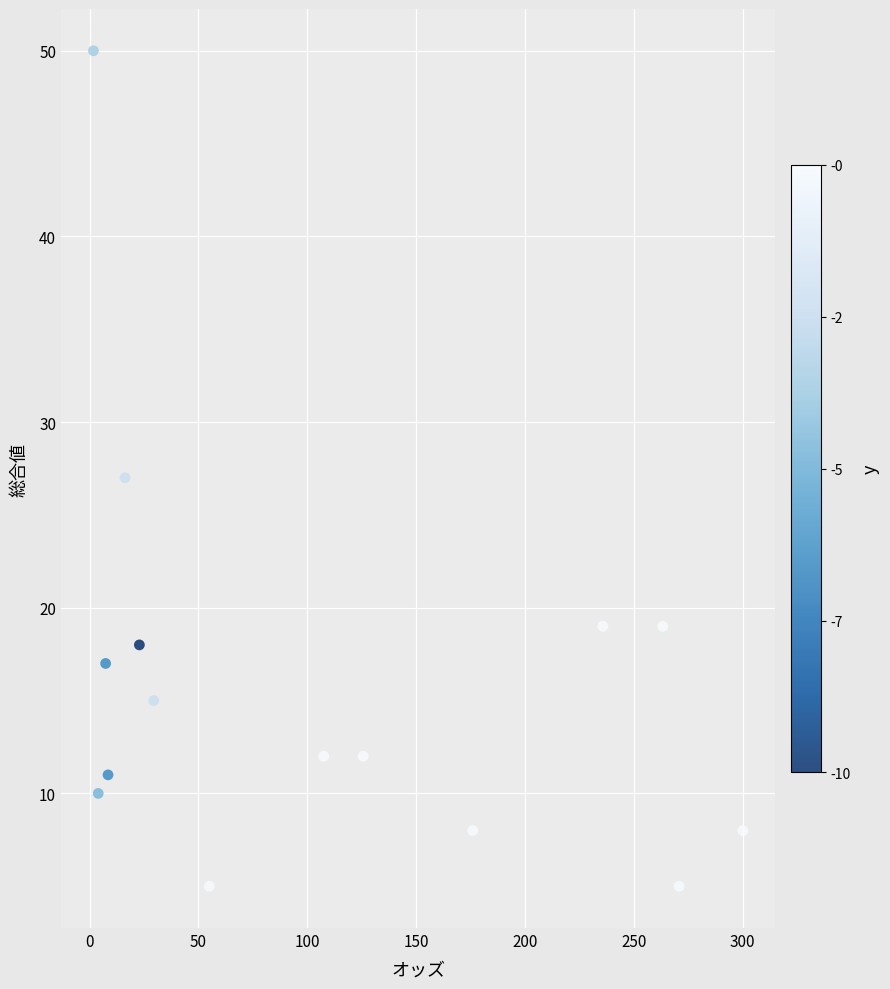

What is the range of Y values (max minus min)?

45